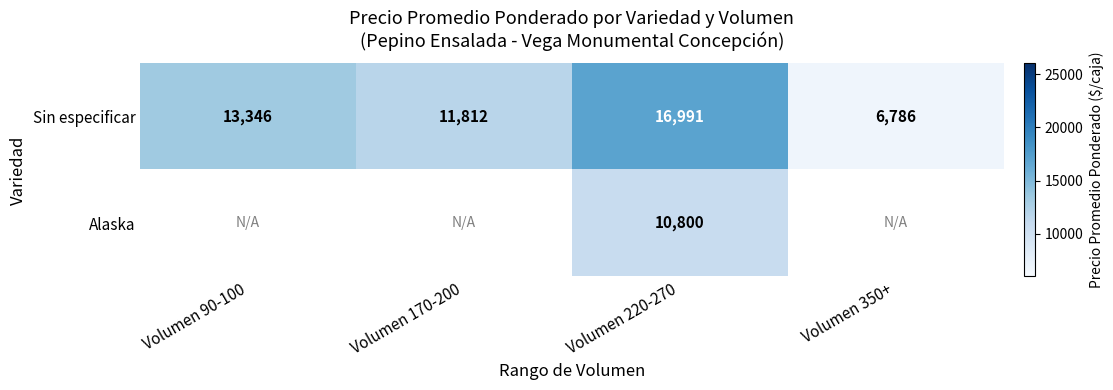

What is the difference between the Sin especificar values at Volumen 220-270 and Volumen 90-100?

3645